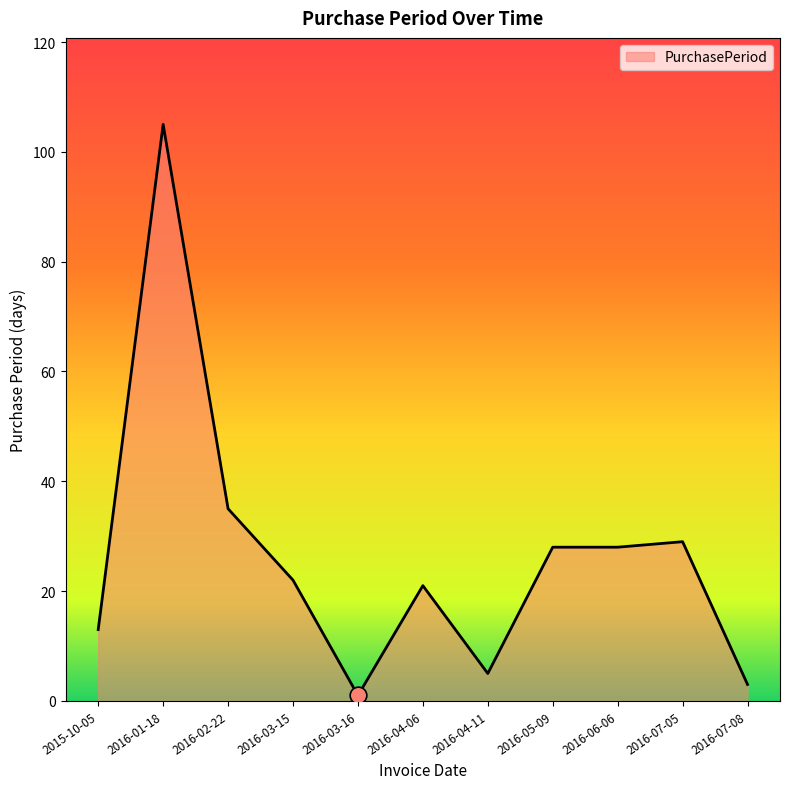

What is the maximum value shown in the chart?

105